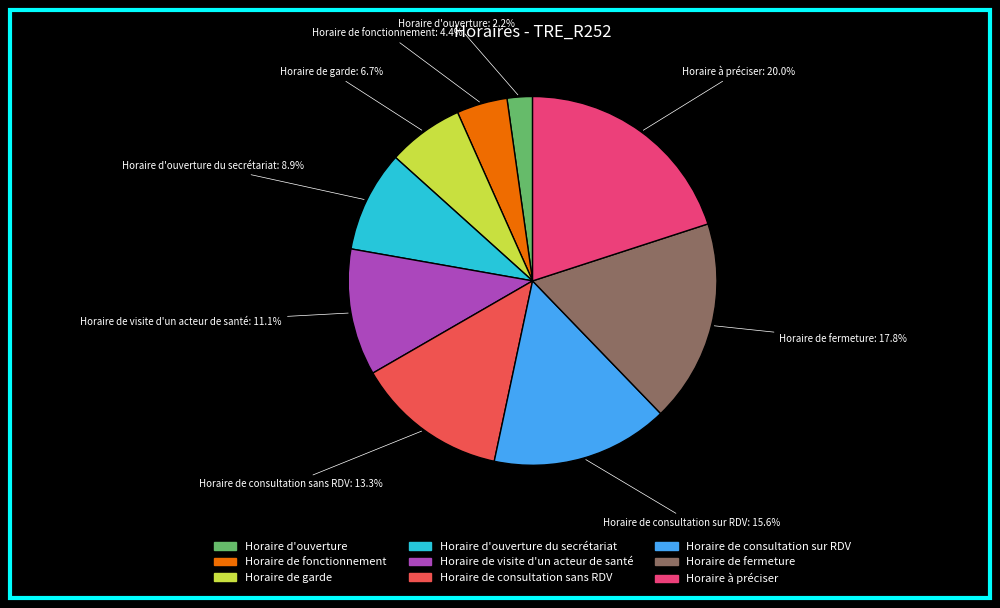

Combined, do Horaire de consultation sur RDV and Horaire de consultation sans RDV account for over 50%?

No